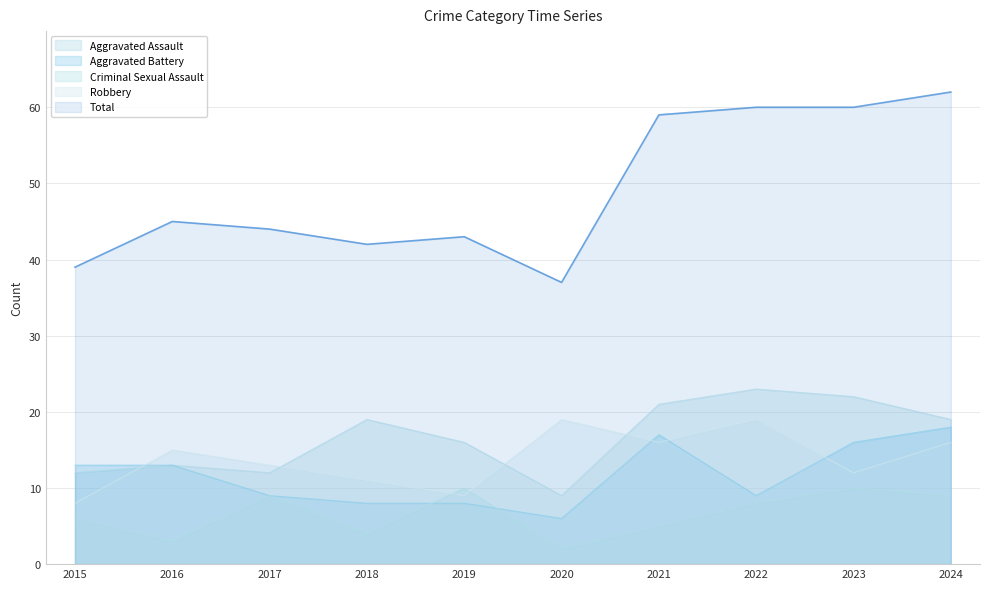

Is it true that Robbery equals 5 at 2019?

False